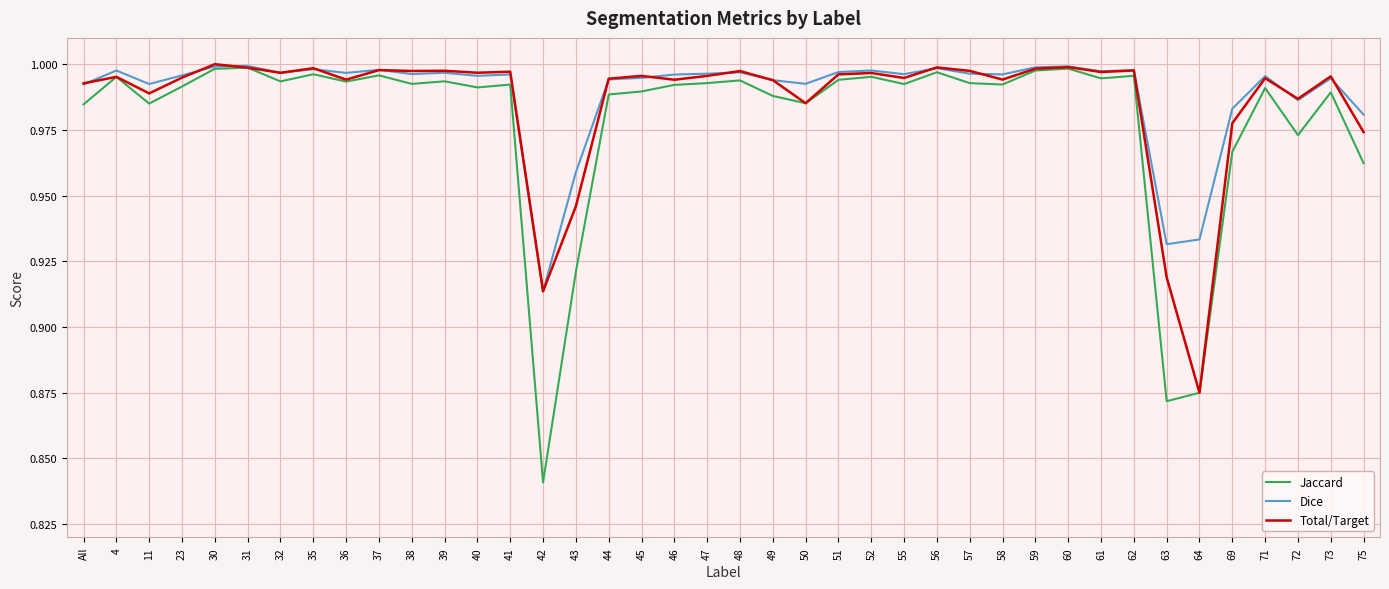

After their last crossing, which series has the higher values: Total/Target or Dice?

Dice